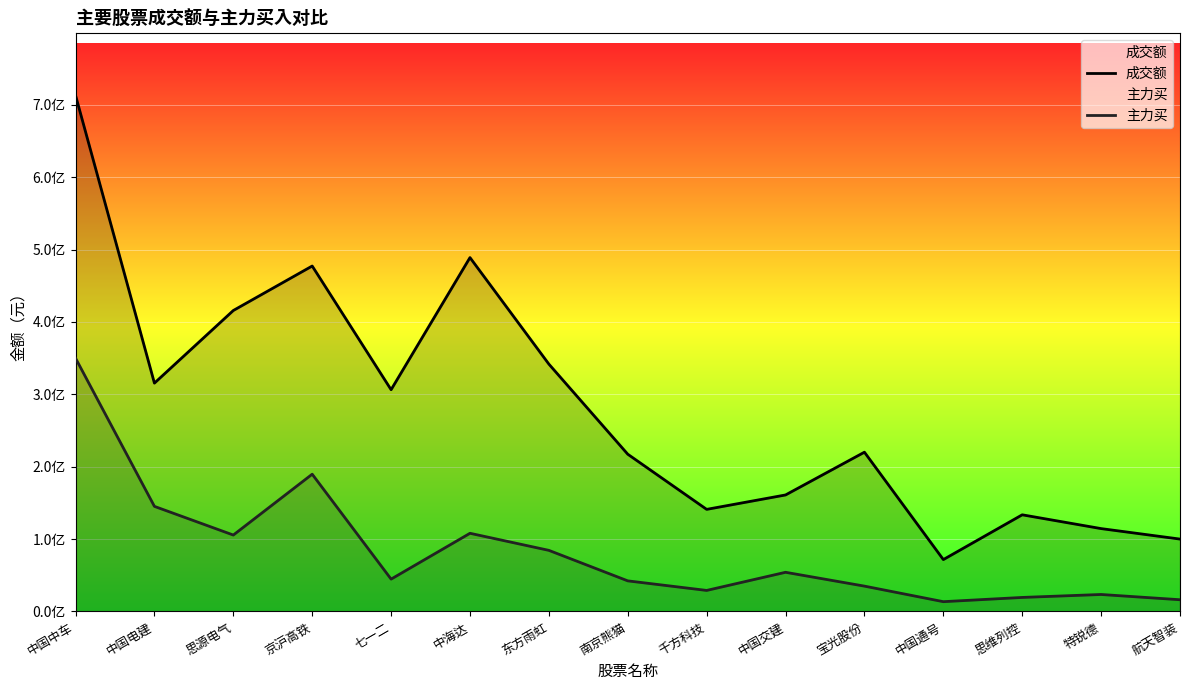

What is the sum of all 成交额 values?

4218558854